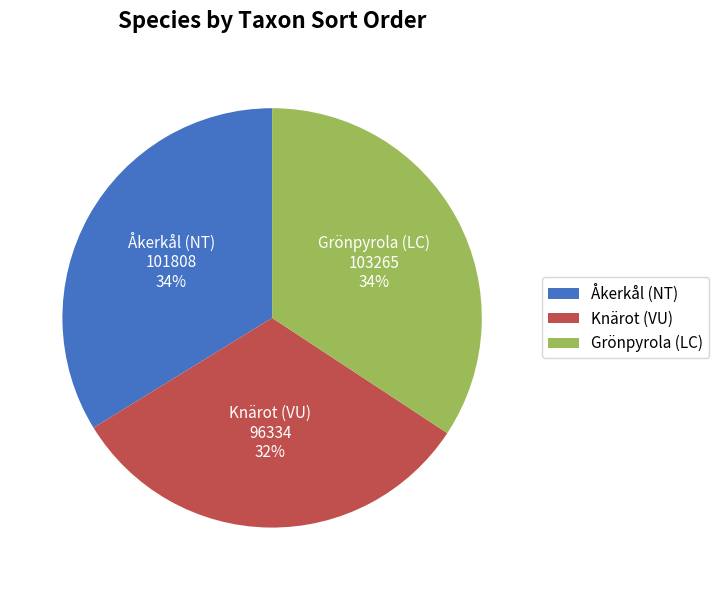

How many segments does this pie chart have?

3